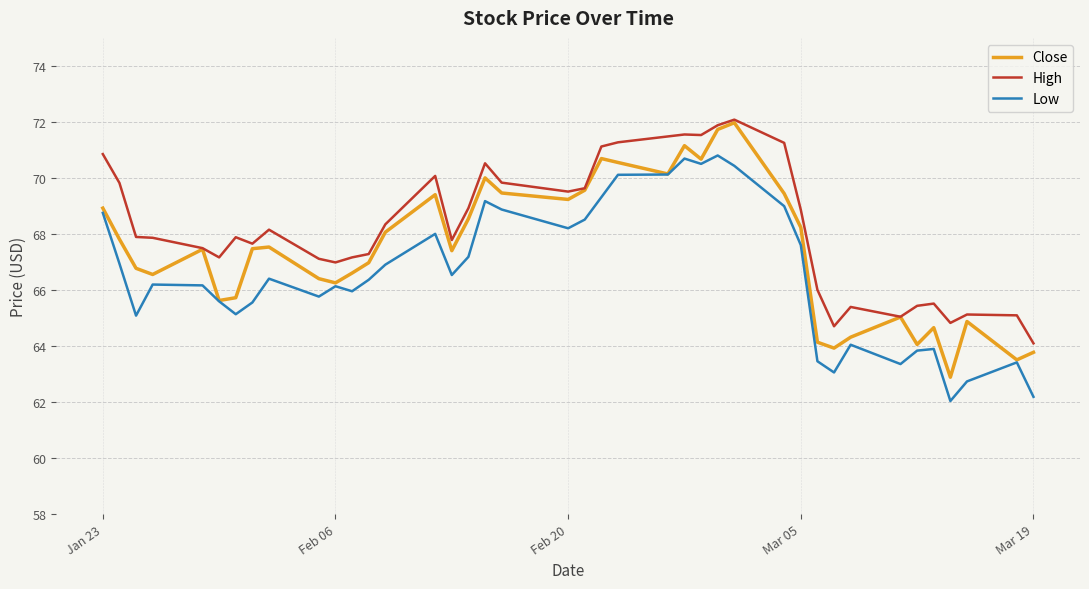

Rank the series by their average value, from highest to lowest.

High, Close, Low